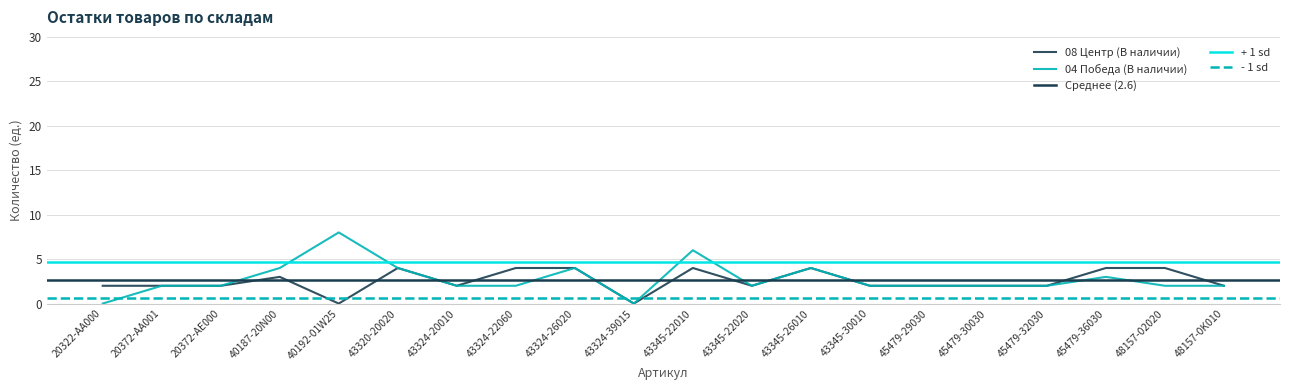

How many data points in 08 Центр (В наличии) are above 2?

8